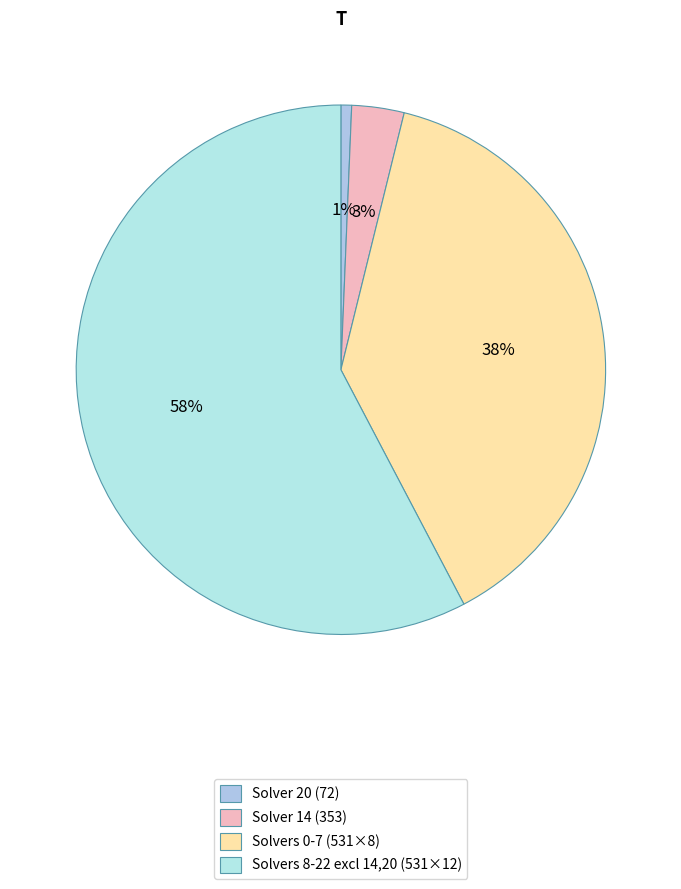

How many segments does this pie chart have?

4